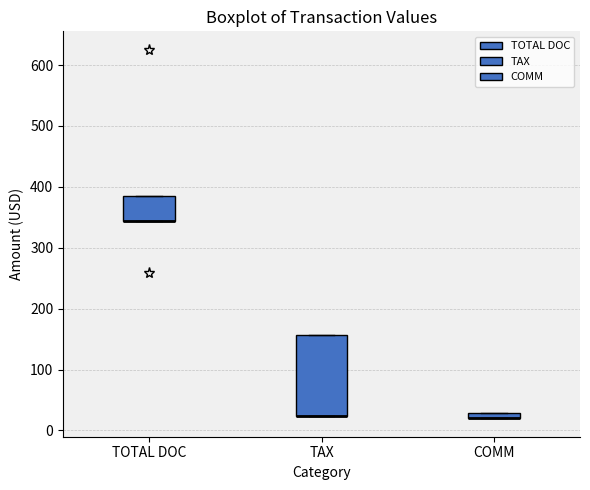

Comparing the boxes themselves (not the whiskers), which one is the tallest?

TAX